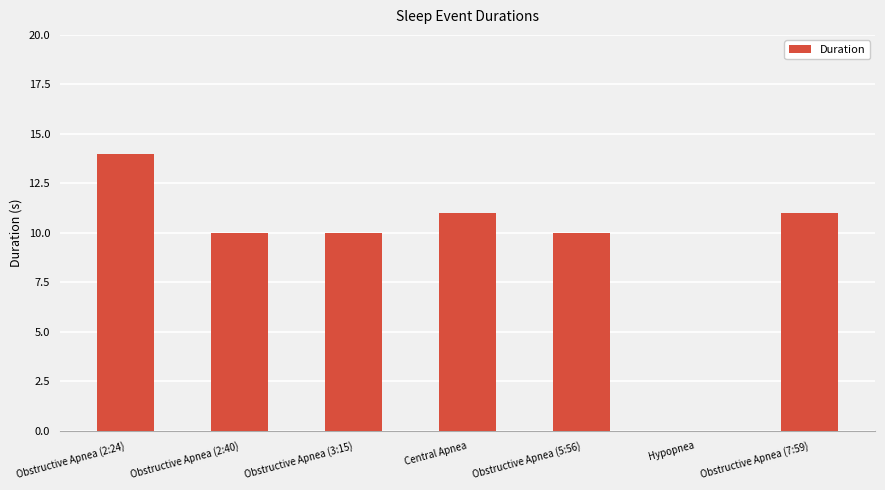

Does the chart contain stacked bars?

No